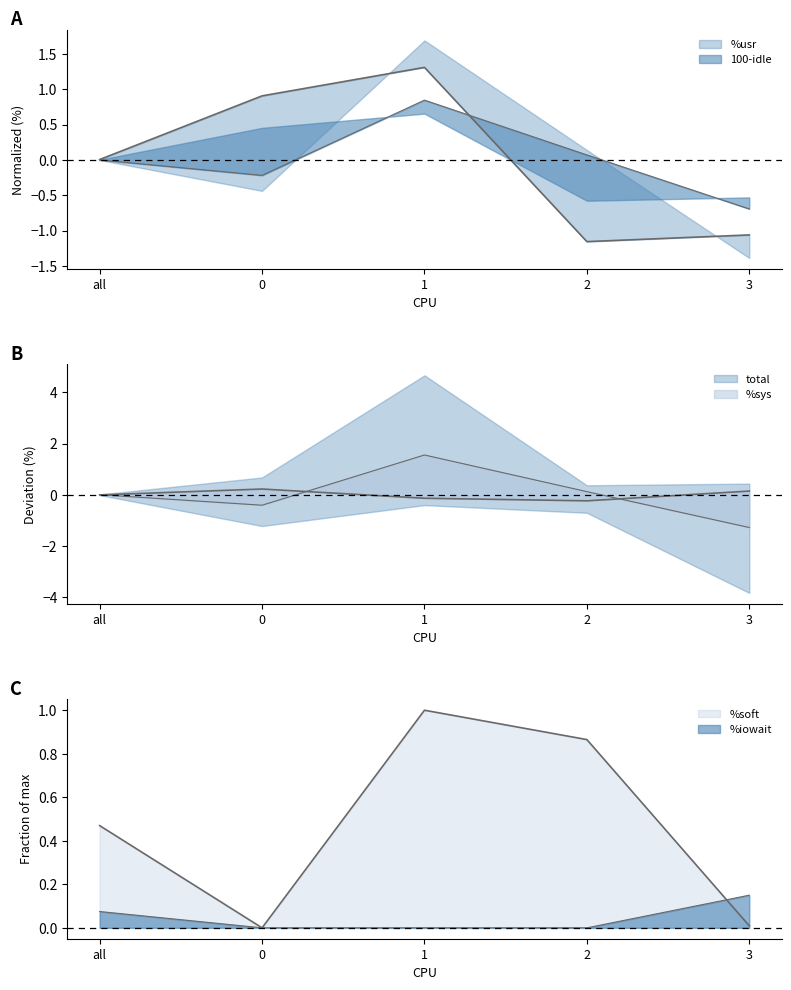

The %sys series shows 0.3 at 0. True or false?

False